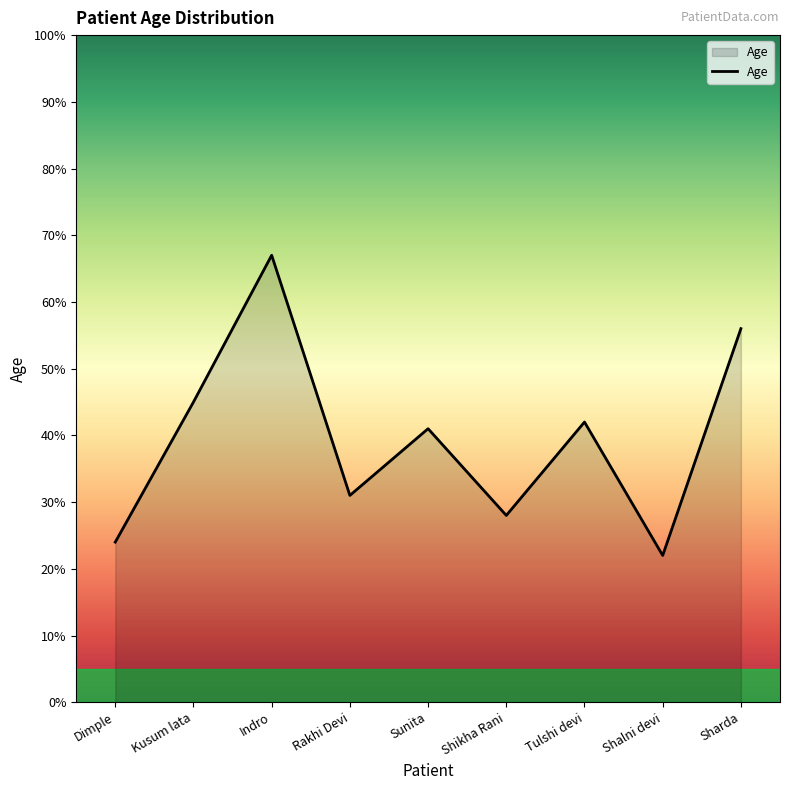

Rank the categories by value from highest to lowest.

Indro, Sharda, Kusum lata, Tulshi devi, Sunita, Rakhi Devi, Shikha Rani, Dimple, Shalni devi